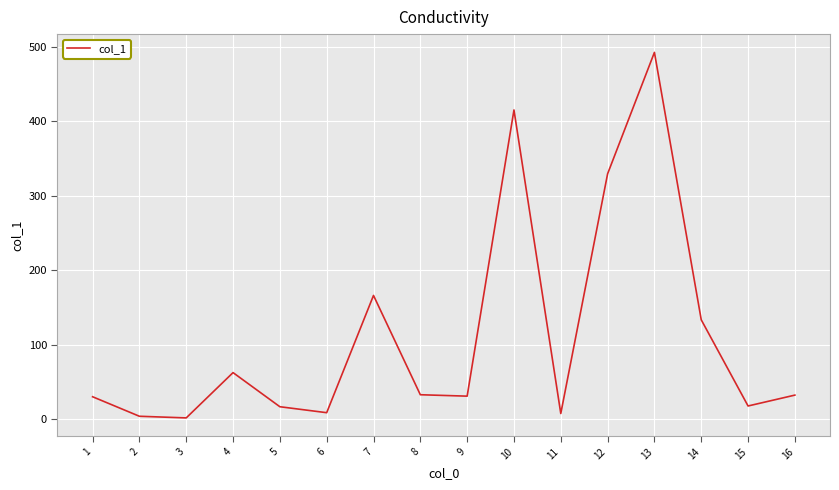

What value does the data have at 10?

415.4